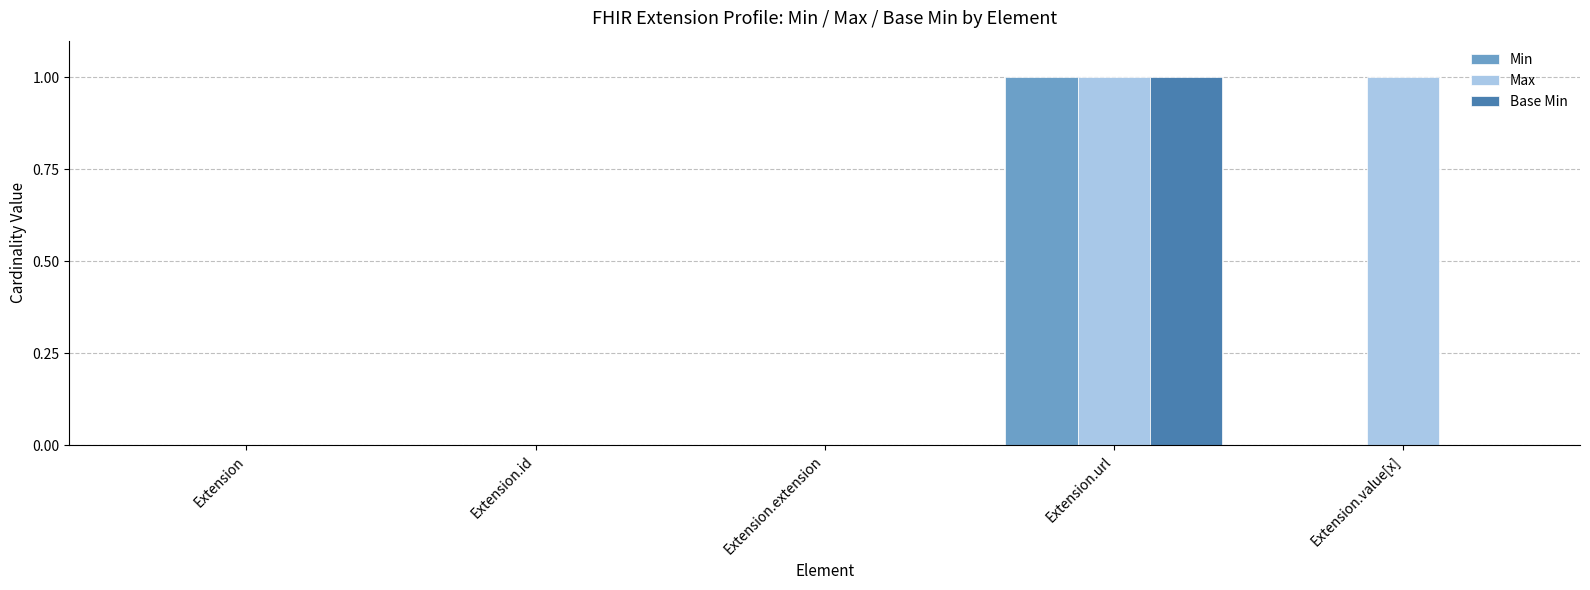

At which category is the sum across all series the highest?

Extension.url